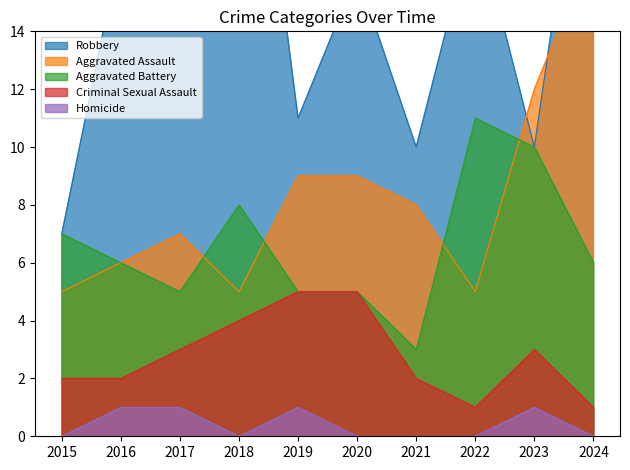

True or false: Criminal Sexual Assault and Robbery cross at least once.

False